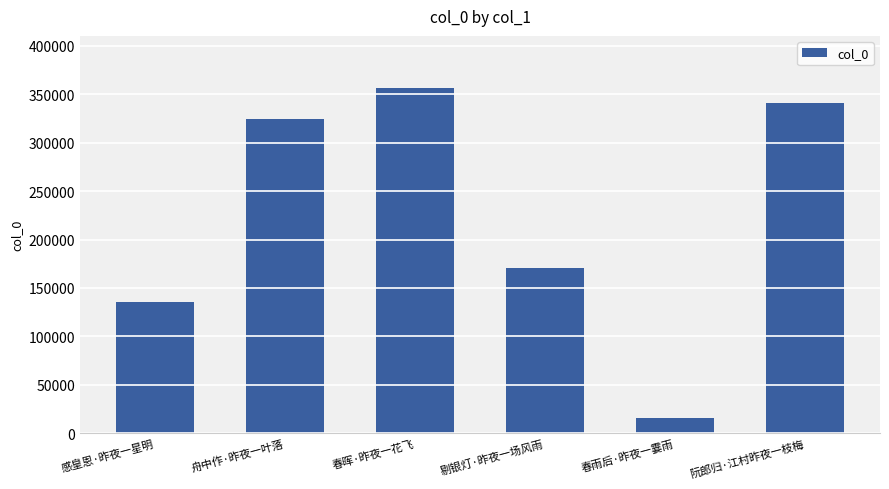

What is the change in value from 春晖·昨夜一花飞 to 春雨后·昨夜一霎雨?

-340825